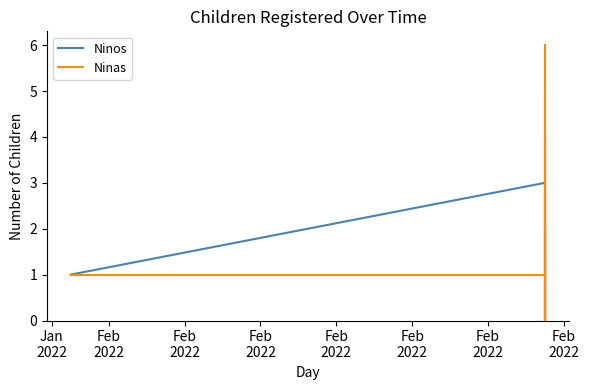

At which label does Ninos first exceed 1?

Feb
2022